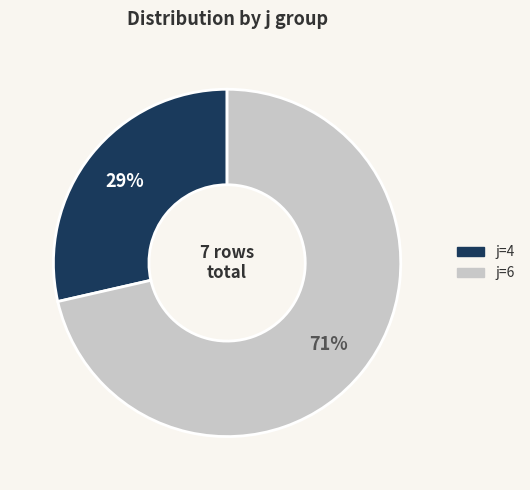

Is there any slice that represents more than half of the pie?

Yes